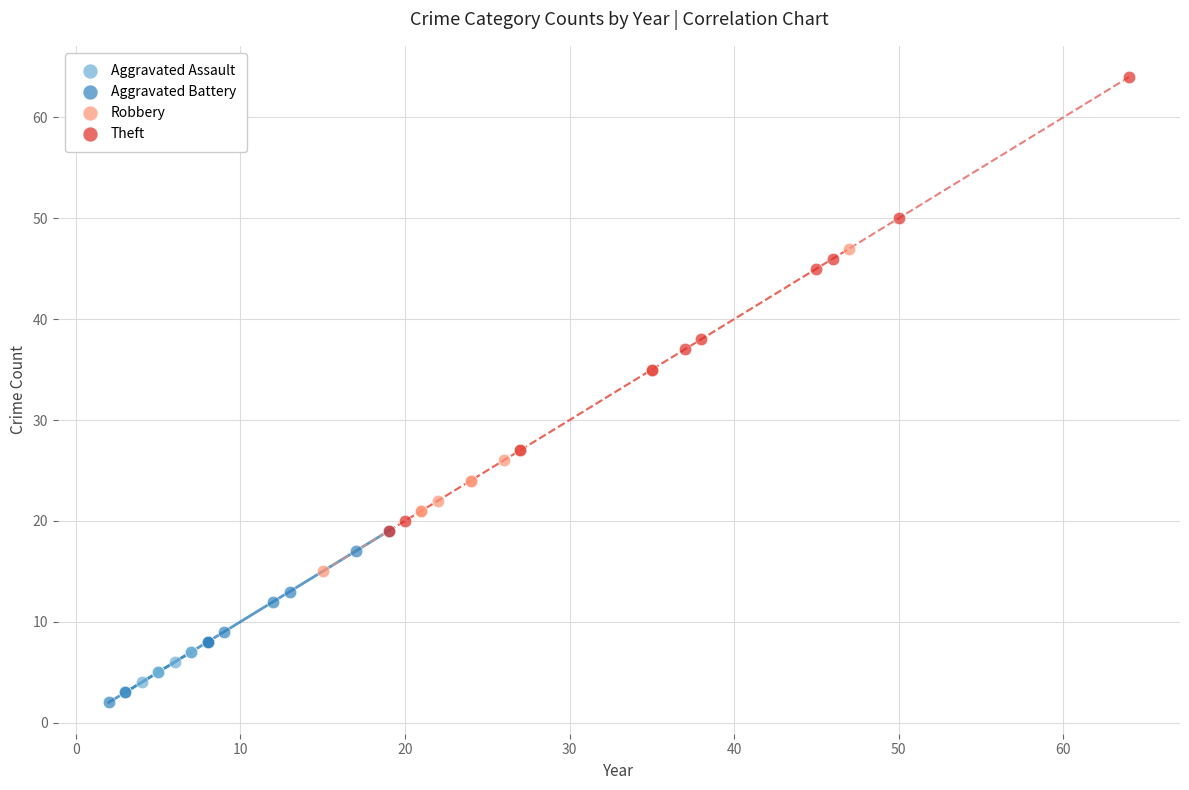

Which series contains the highest Y value?

Theft